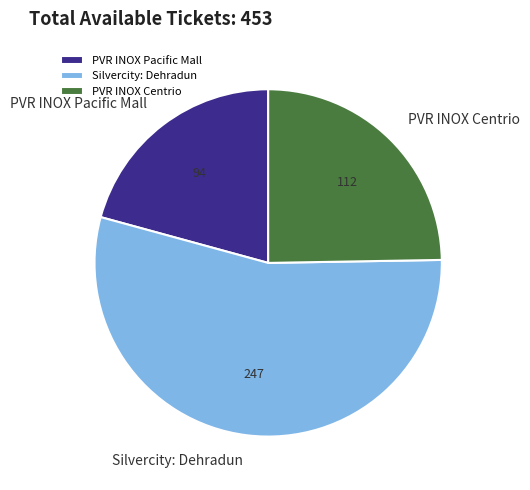

Rank the categories by value from highest to lowest.

Silvercity: Dehradun, PVR INOX Centrio, PVR INOX Pacific Mall